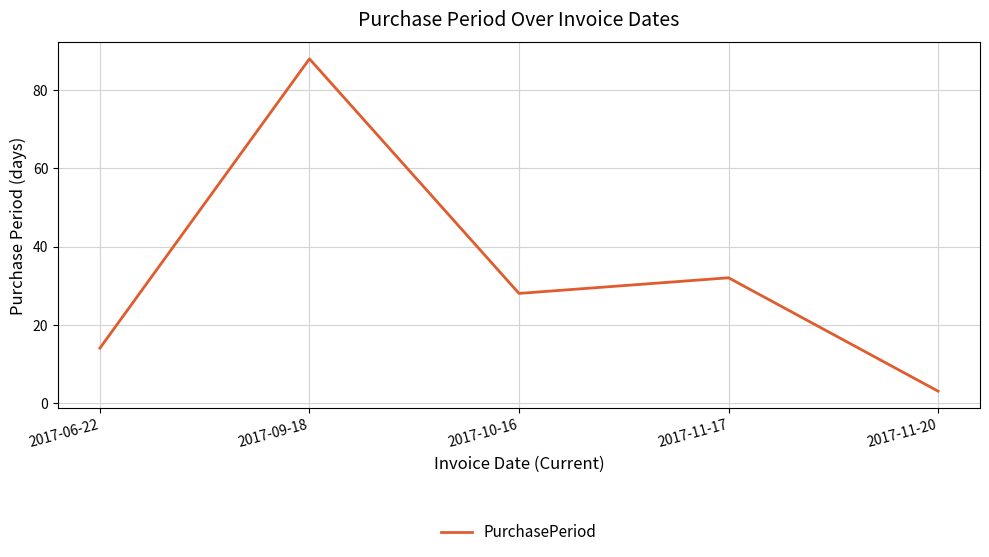

What is the difference between the values at 2017-09-18 and 2017-11-20?

85